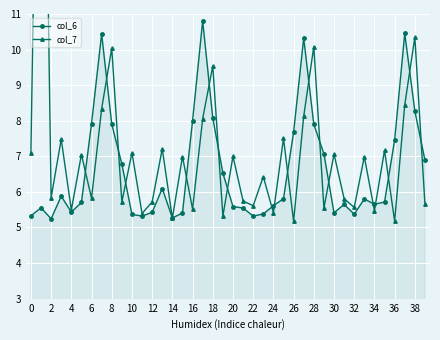

True or false: col_6 and col_7 intersect in this chart.

True